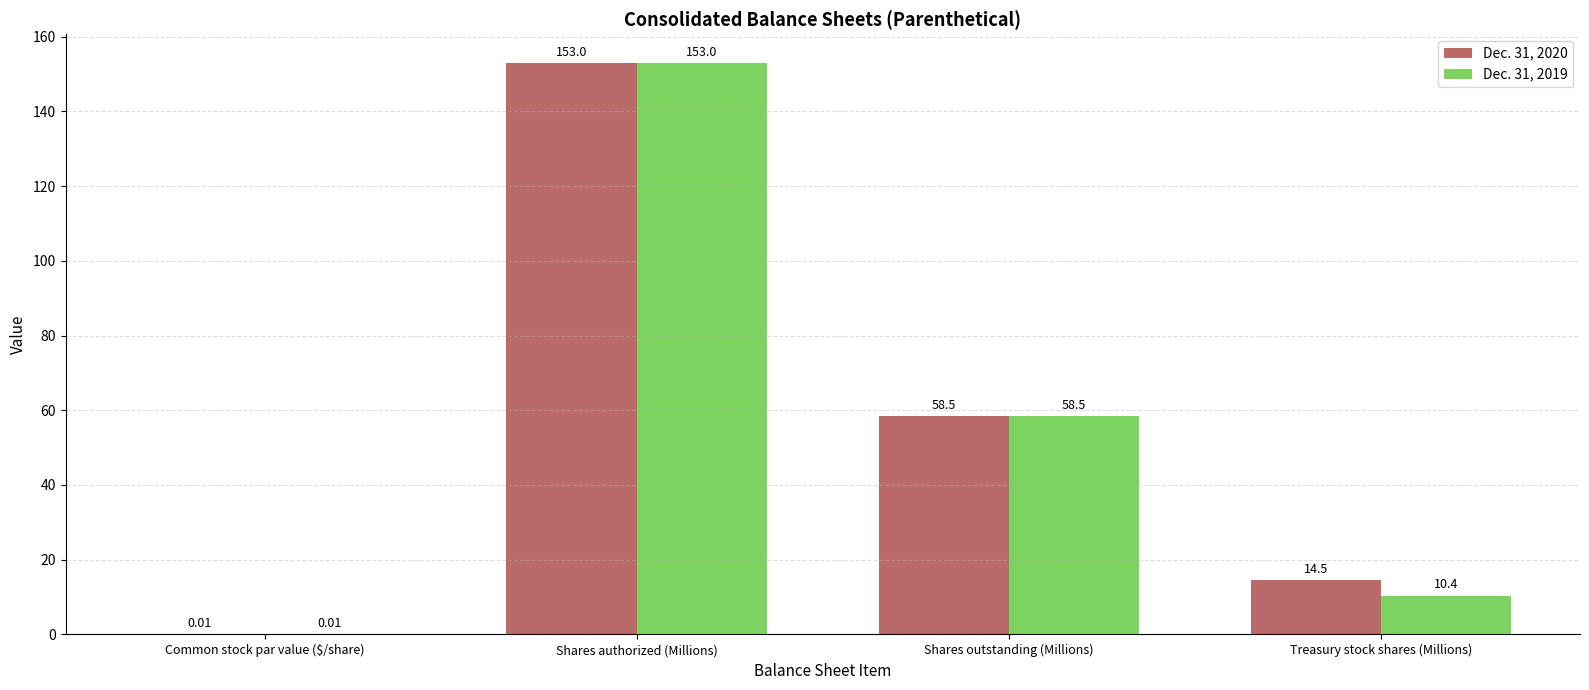

Between Shares outstanding (Millions) and Treasury stock shares (Millions), which series saw the biggest shift?

Dec. 31, 2019